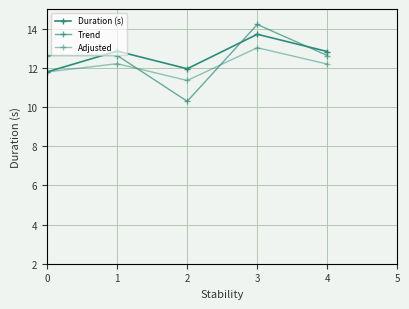

Between 1 and 3, which series saw the biggest shift?

Trend